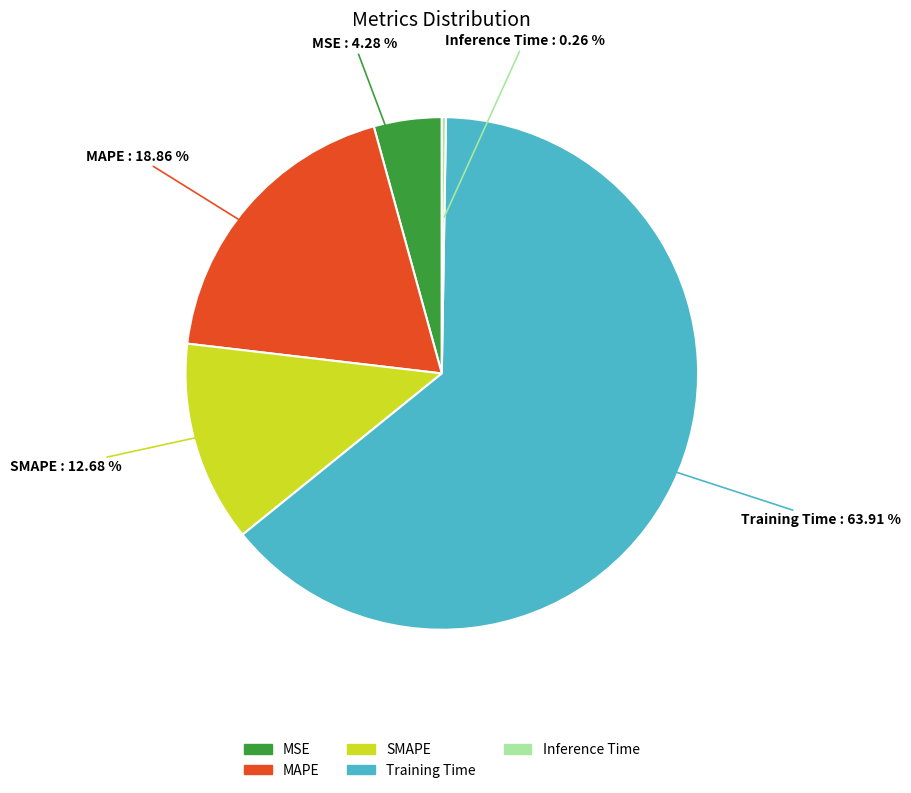

What portion of the pie excludes MAPE?

81.1%